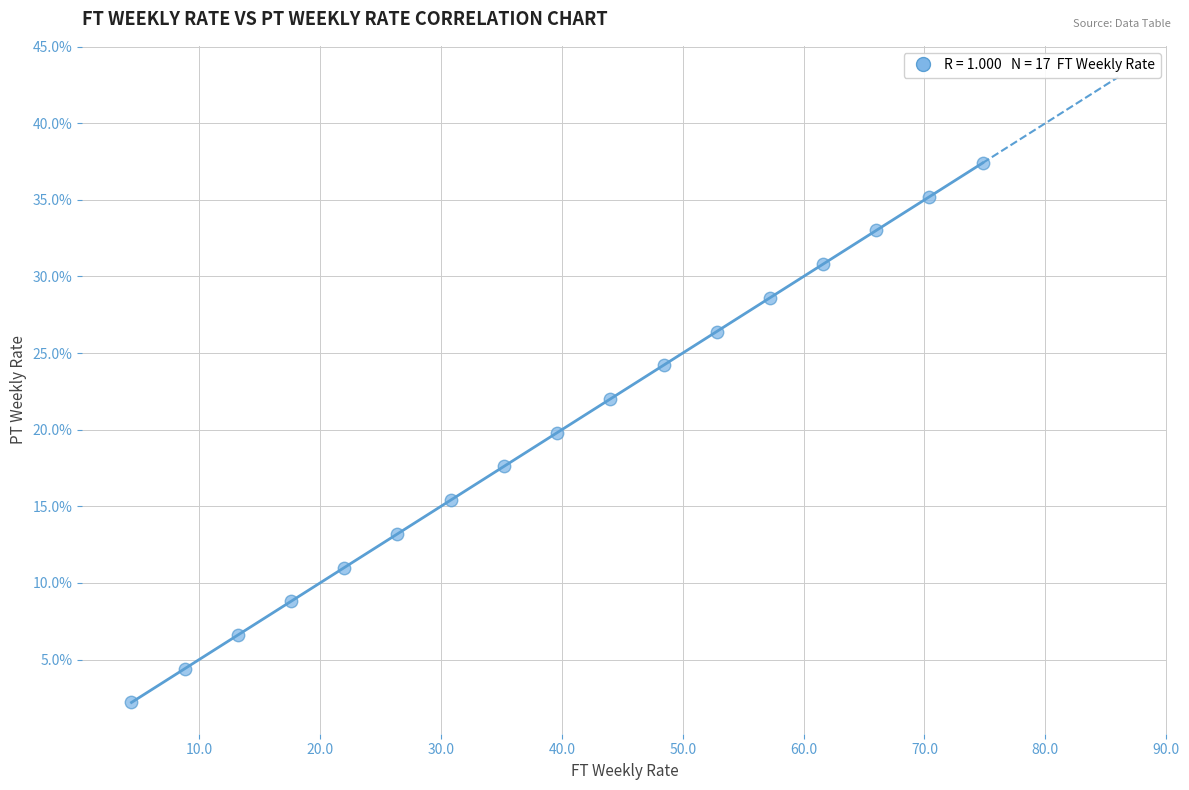

What is the range of X values (max minus min)?

70.4